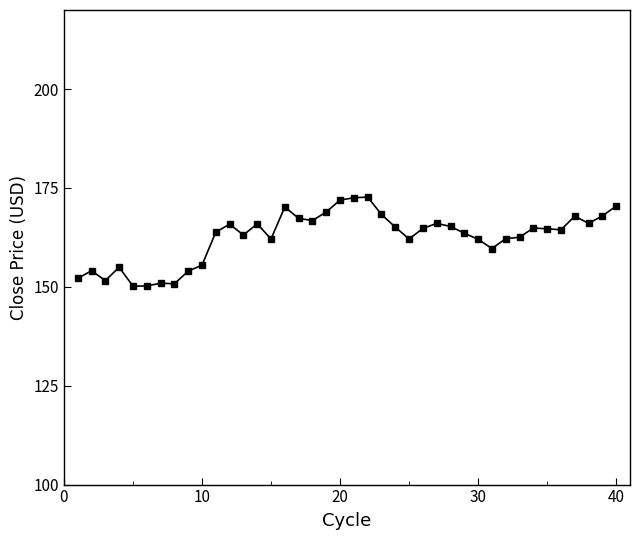

Does the chart display data point markers on the line(s)?

Yes